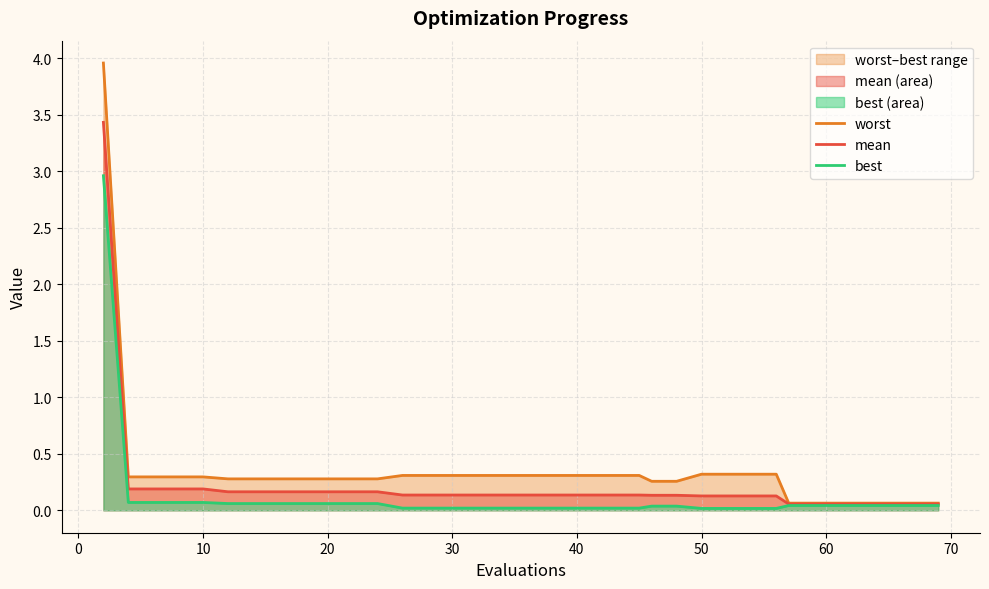

The value of mean at 40 is 0.2. True or false?

False